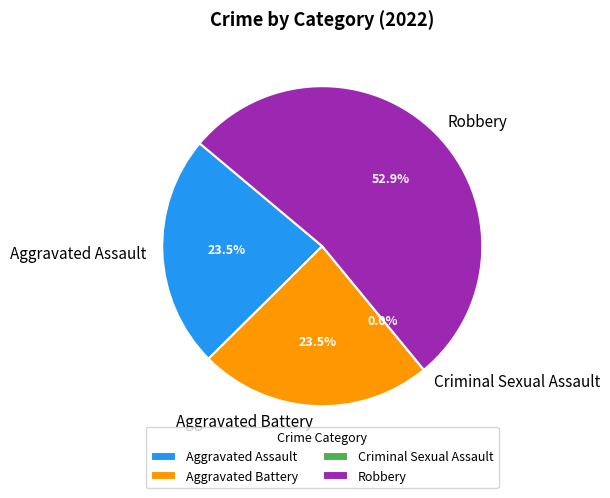

To the nearest percent, what is the difference between the Aggravated Battery and Robbery slice percentages?

29%